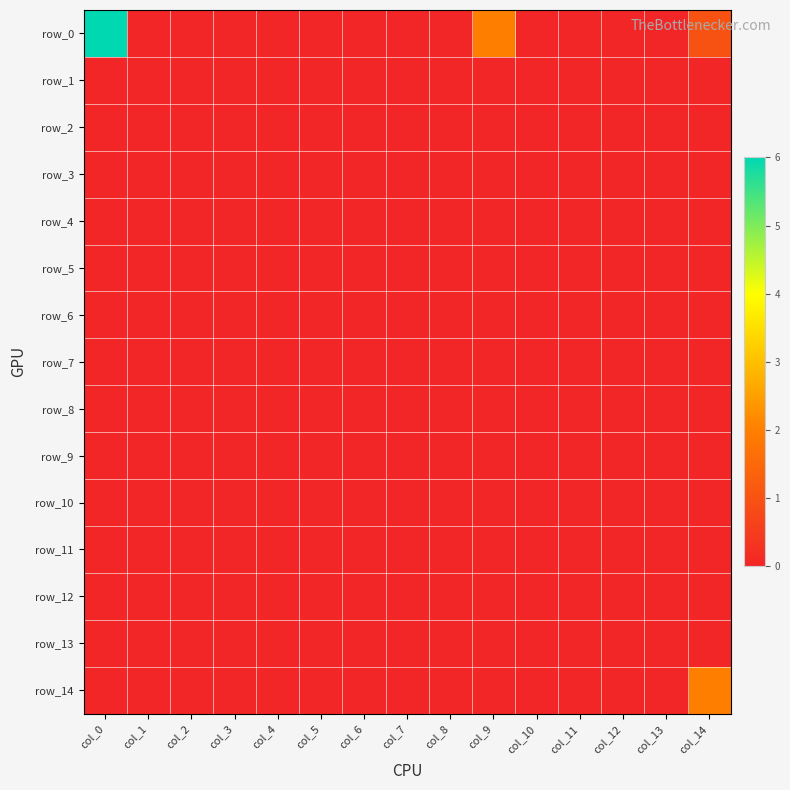

At col_3, list the series in order from largest to smallest.

row_0, row_1, row_2, row_3, row_4, row_5, row_6, row_7, row_8, row_9, row_10, row_11, row_12, row_13, row_14